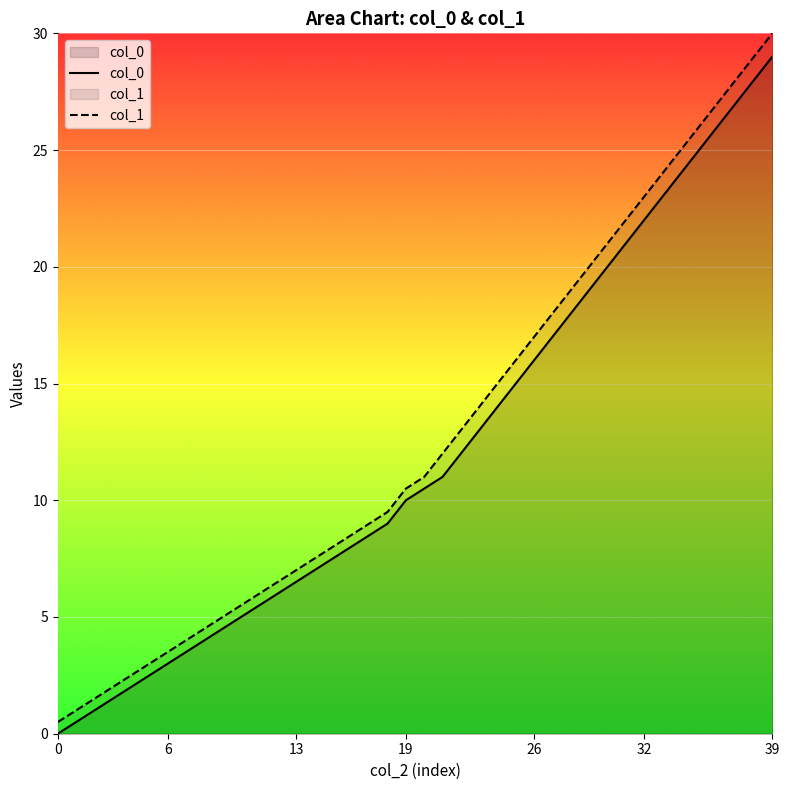

At which category is the sum across all series the highest?

39